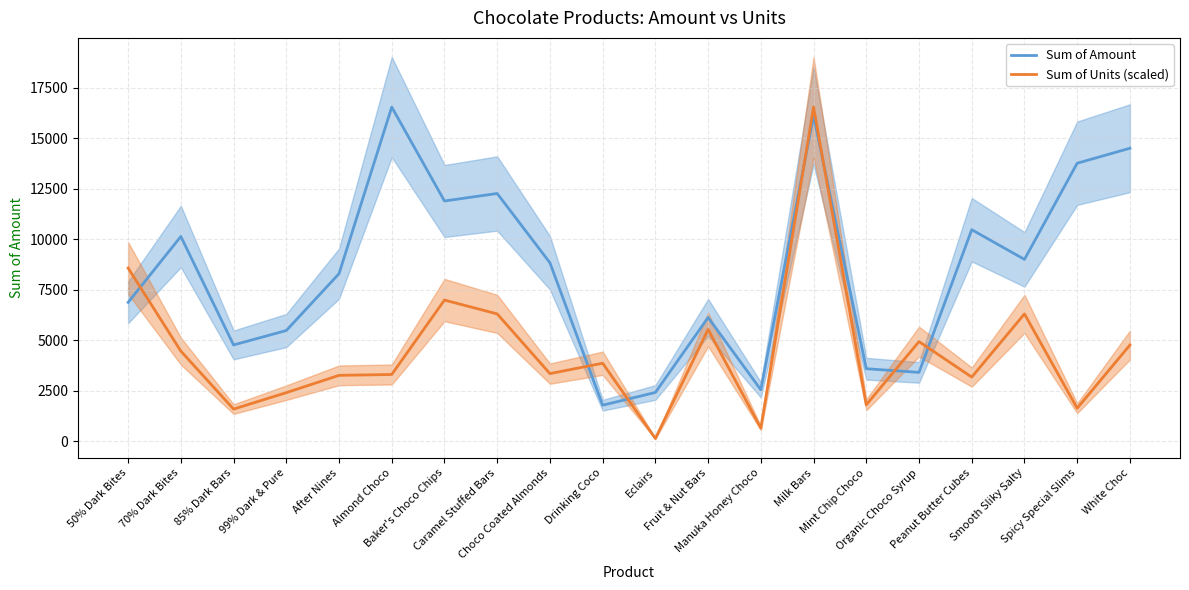

Reading left to right, list all the values displayed in this chart.

Sum of Amount: 6867.0	10129.0	4760.0	5474.0	8288.0	16534.0	11886.0	12257.0	8827.0	1778.0	2408.0	6118.0	2541.0	16114.0	3584.0	3402.0	10465.0	8995.0	13755.0	14497.0
Sum of Units (scaled): 8566.8	4454.8	1584.9	2398.7	3255.4	3298.2	6982.0	6296.6	3341.1	3855.1	128.5	5525.6	642.5	16534.0	1799.0	4925.9	3169.7	6296.6	1627.7	4754.6